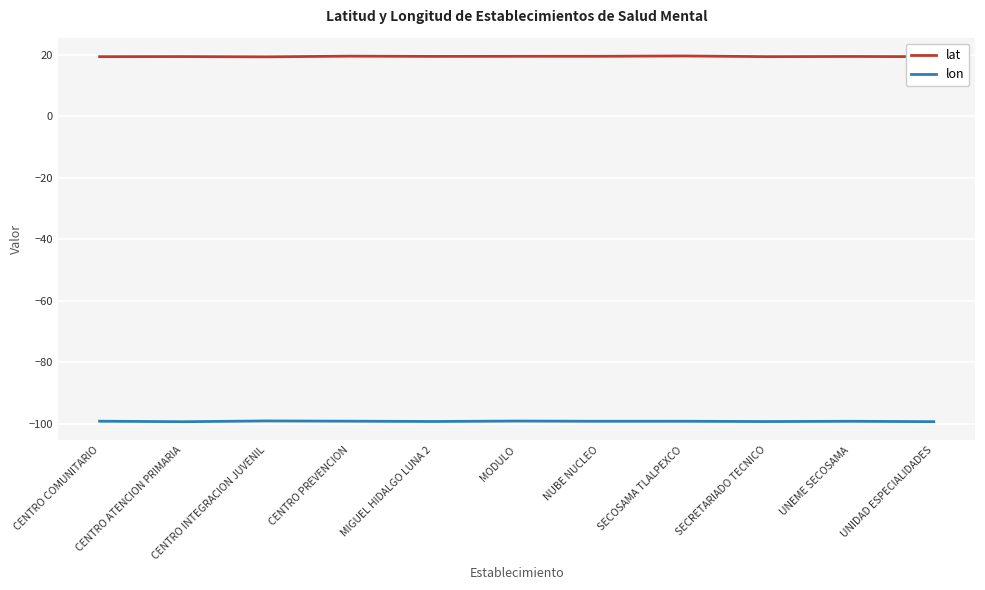

Is the value of lat at CENTRO ATENCION PRIMARIA greater than the value of lon at CENTRO INTEGRACION JUVENIL?

Yes